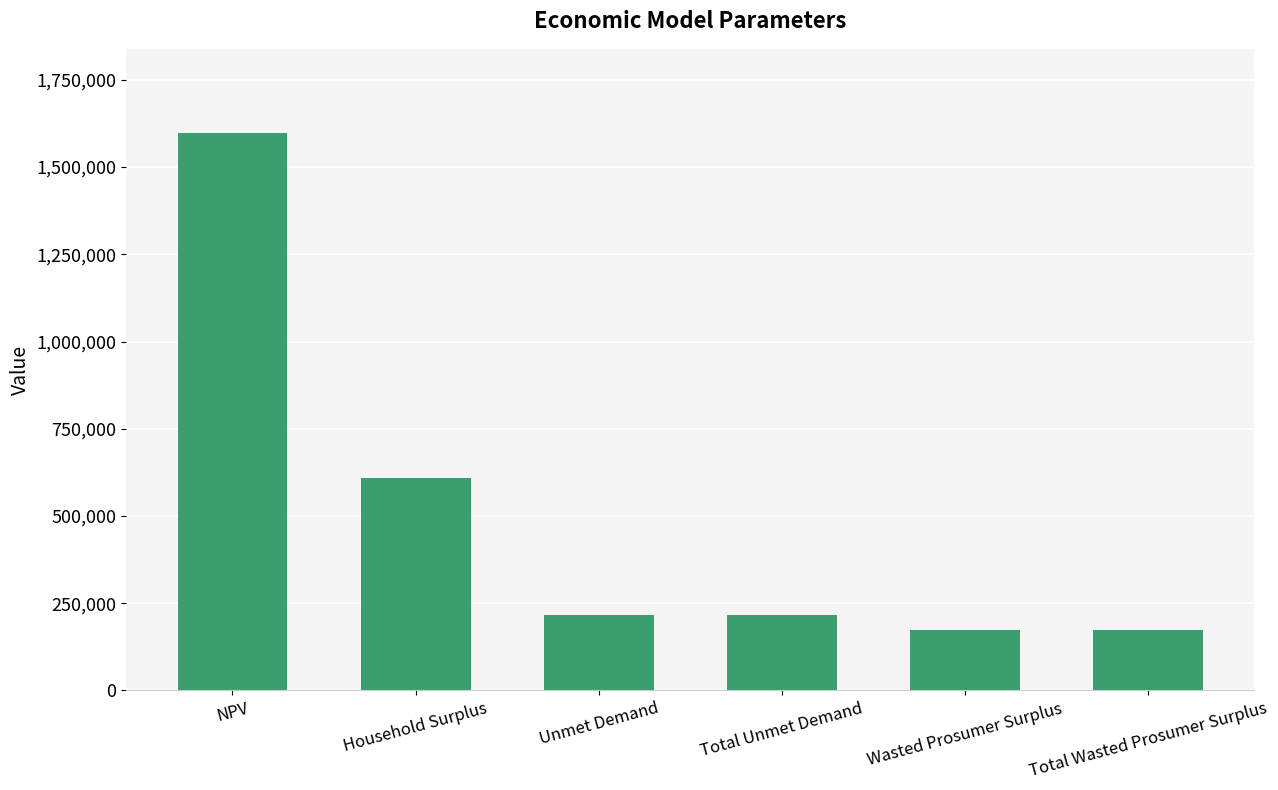

The value at Total Unmet Demand is 331905.6. True or false?

False